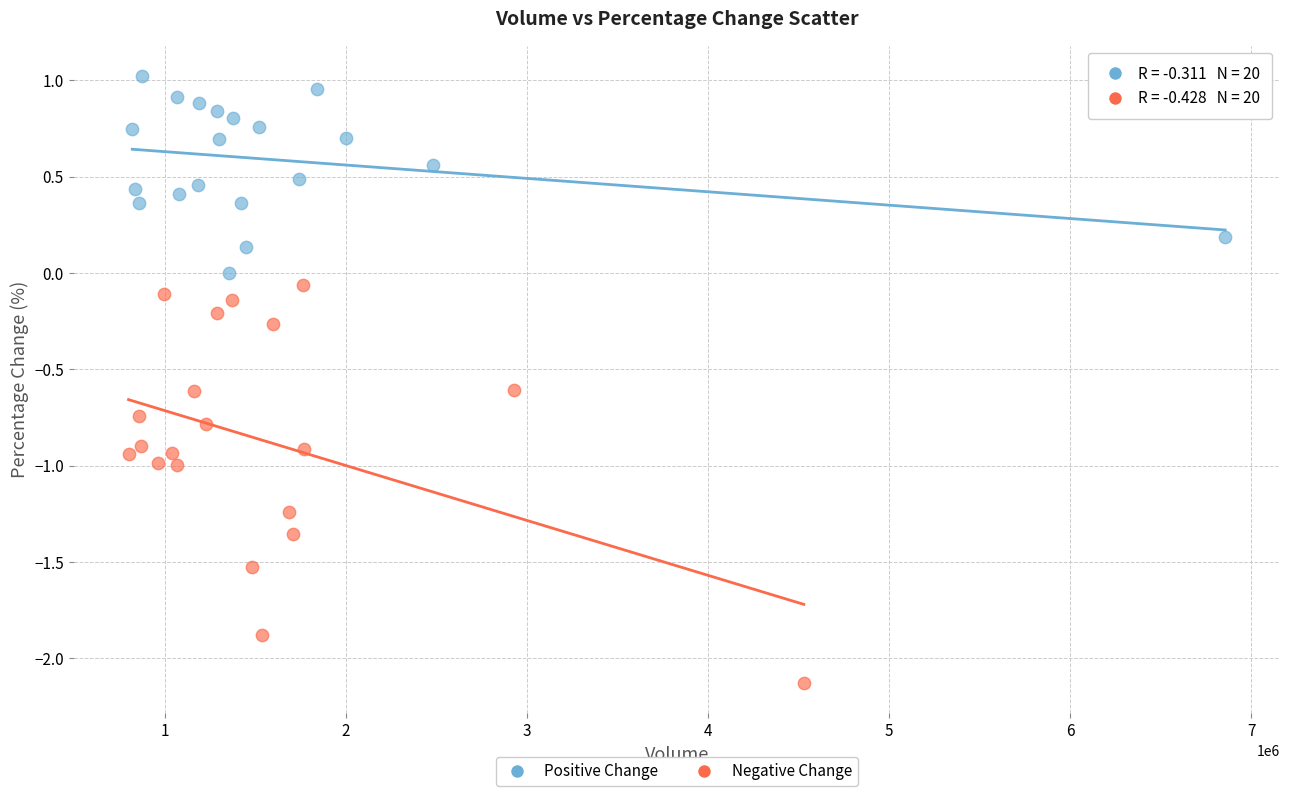

Which series contains the highest Y value?

Positive Change